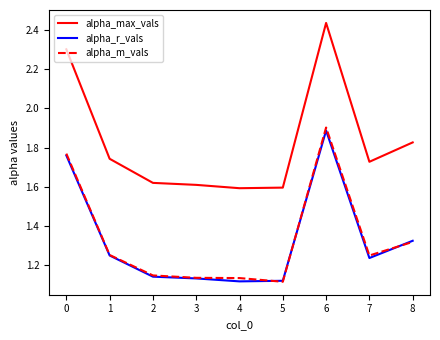

True or false: alpha_m_vals has a value of 0.5 at 7.

False